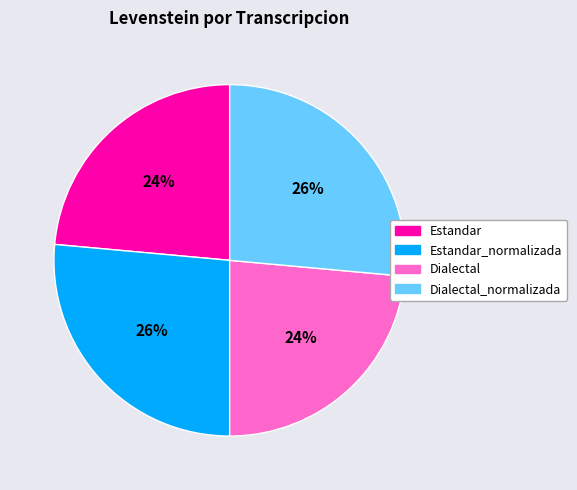

To the nearest percent, what is the average slice percentage?

25%